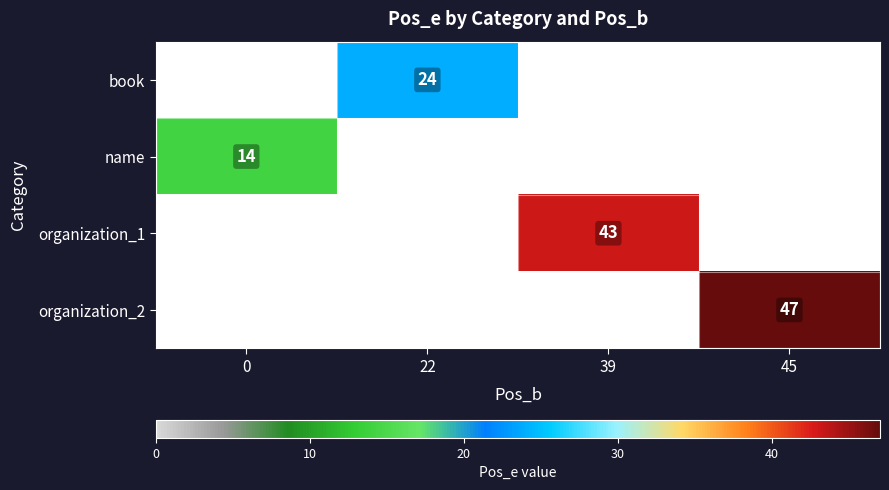

True or false: book has a value of 9 at 22.

False